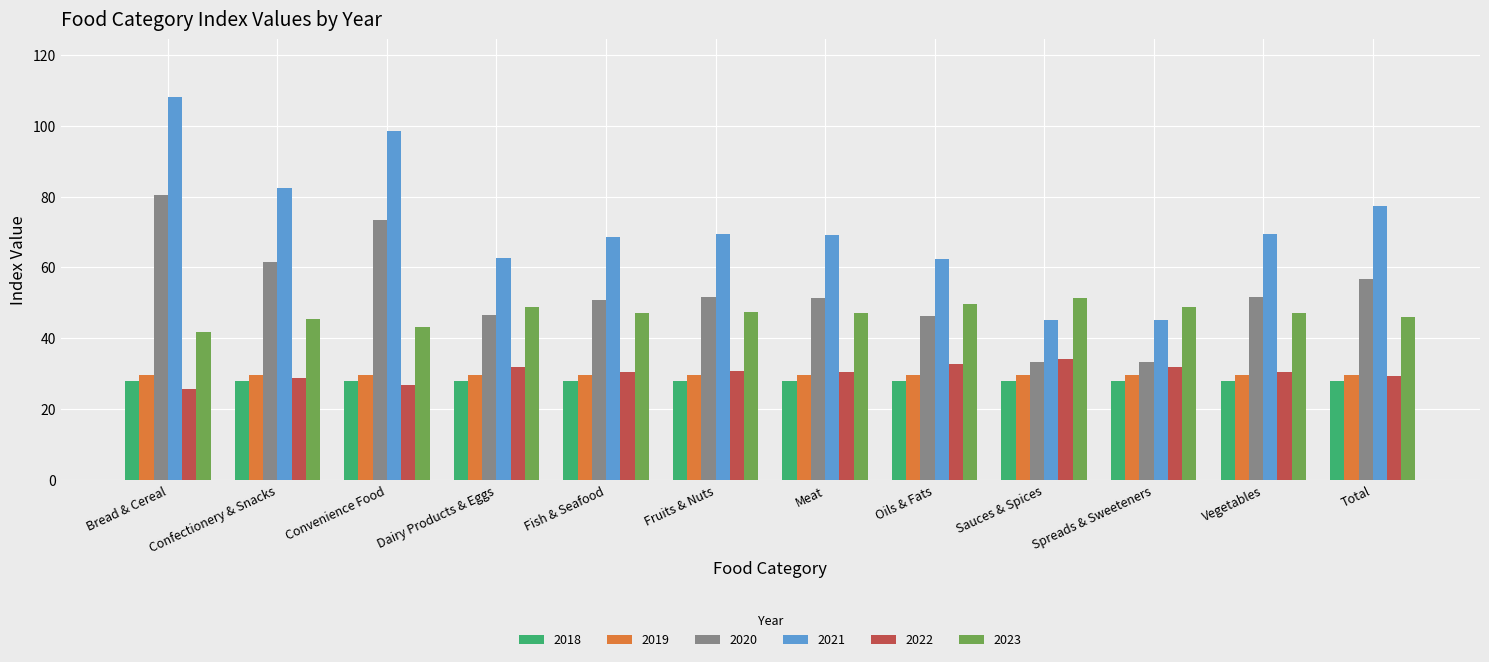

List the series in order of their peak value, highest first.

2021, 2020, 2023, 2022, 2019, 2018